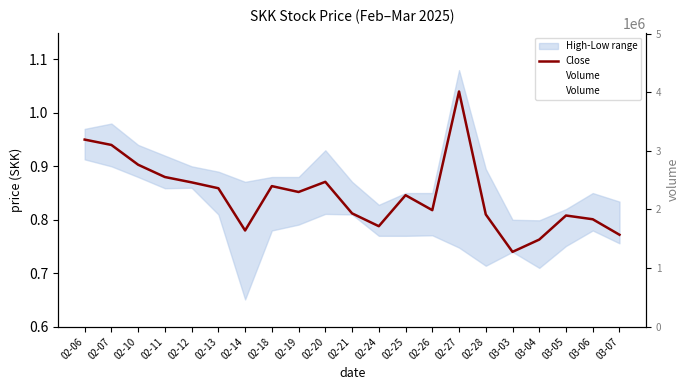

Which series has the widest spread of values?

Volume